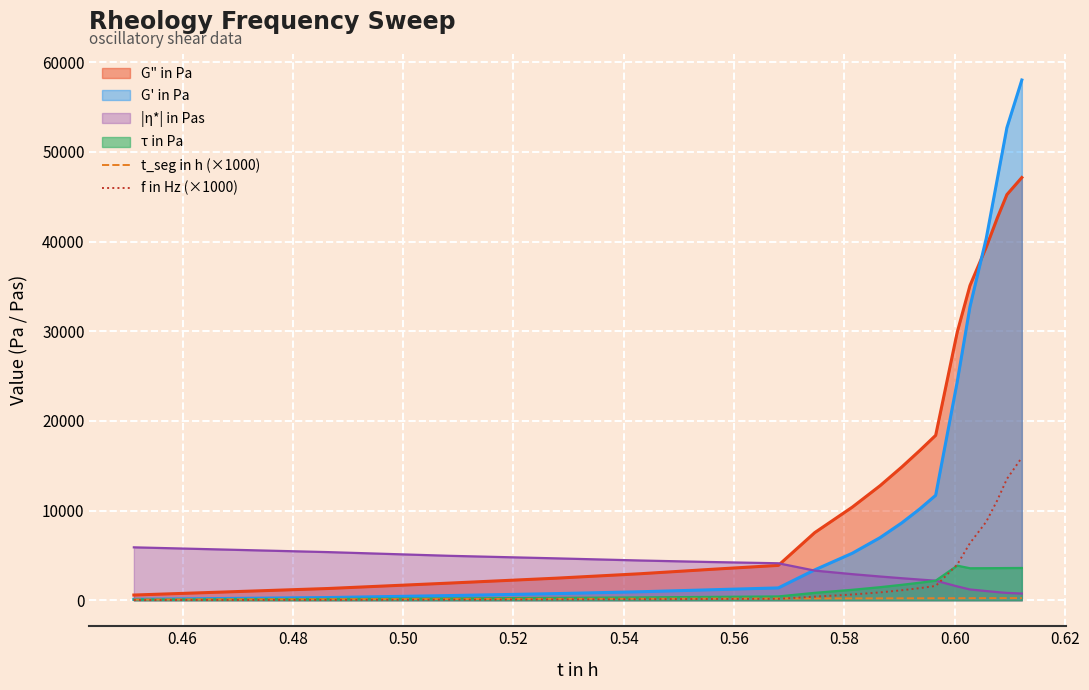

What is the value of the t_seg in h (×1000) point at the 6th from the left?

182.5